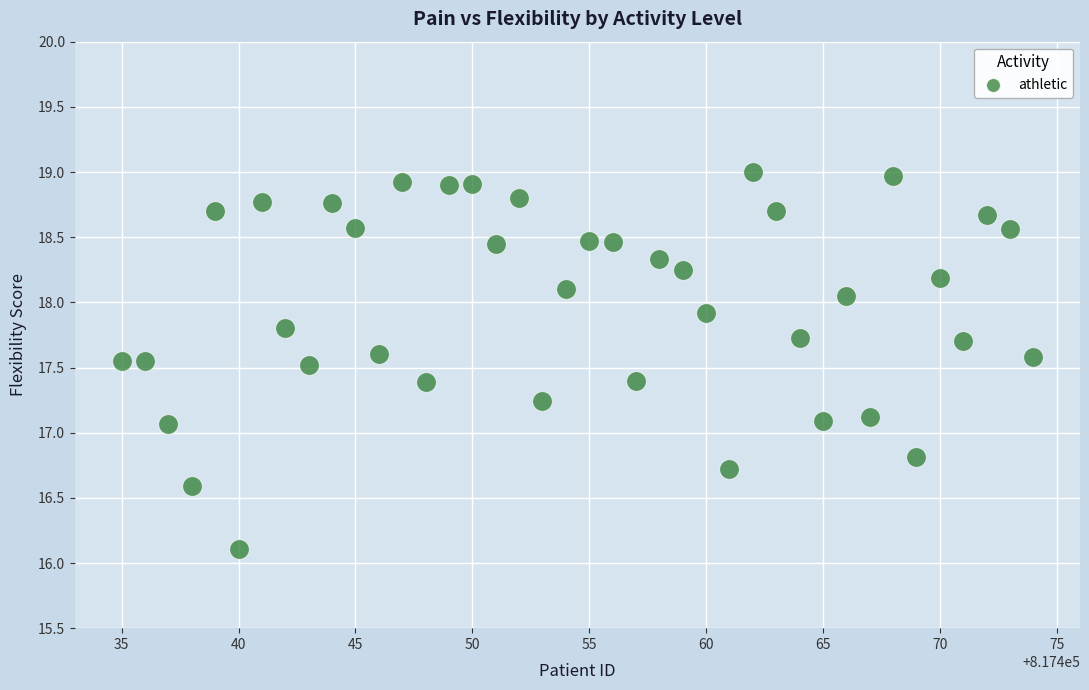

What is the range of Y values (max minus min)?

2.9